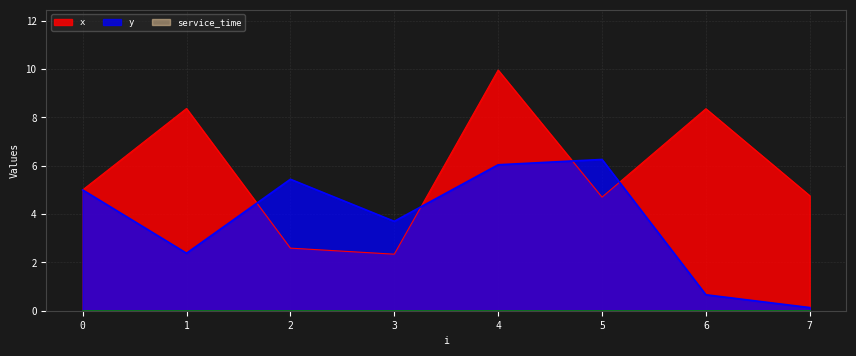

What is the difference between the second highest and second lowest values in the x series?

5.8